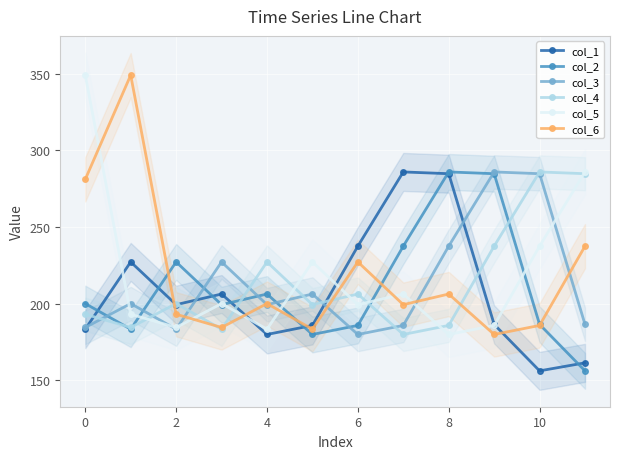

Which has a higher value, 2 or 10?

2